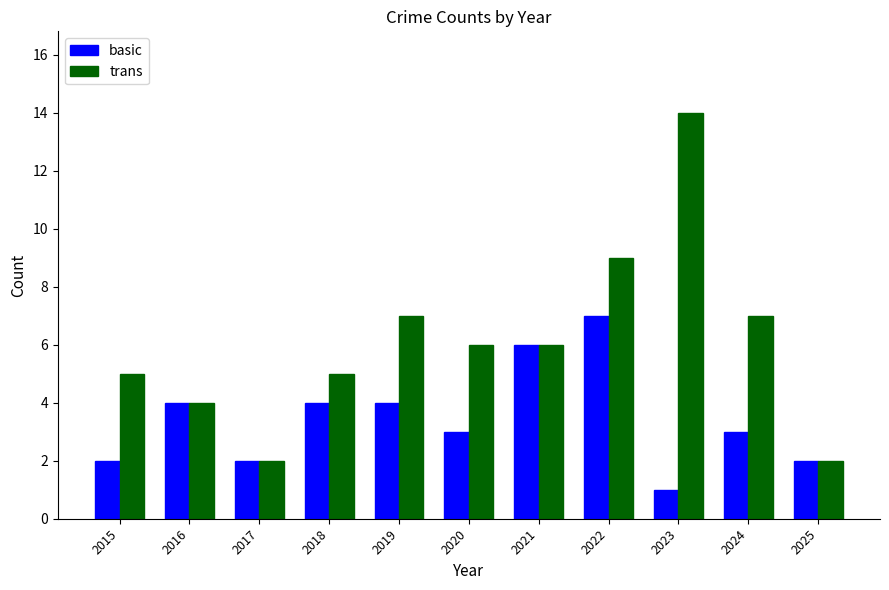

Reading left to right, extract all data points from this chart.

basic: 2015=2	2016=4	2017=2	2018=4	2019=4	2020=3	2021=6	2022=7	2023=1	2024=3	2025=2
trans: 2015=5	2016=4	2017=2	2018=5	2019=7	2020=6	2021=6	2022=9	2023=14	2024=7	2025=2